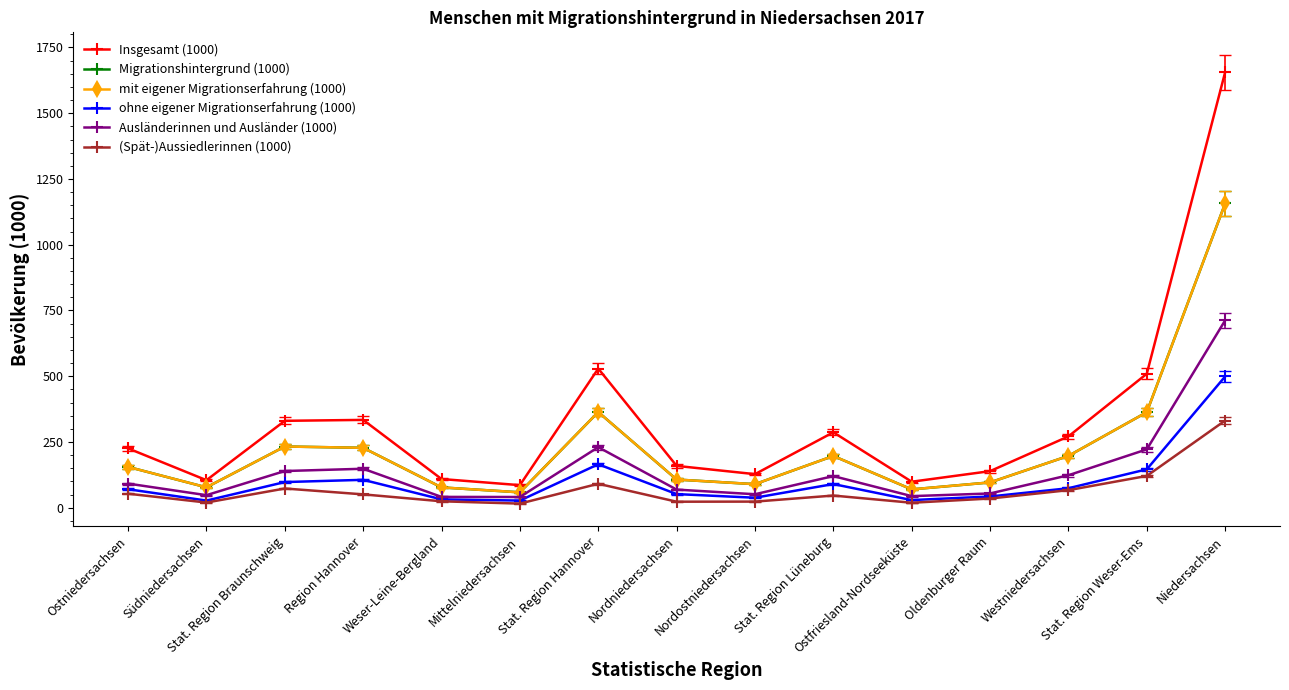

How many interior local valleys does the Migrationshintergrund (1000) series have?

4